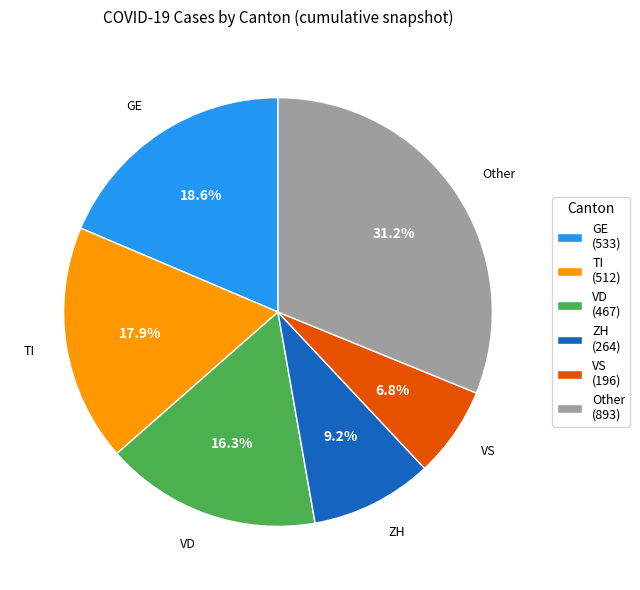

What is the largest slice in the pie chart?

Other (893)